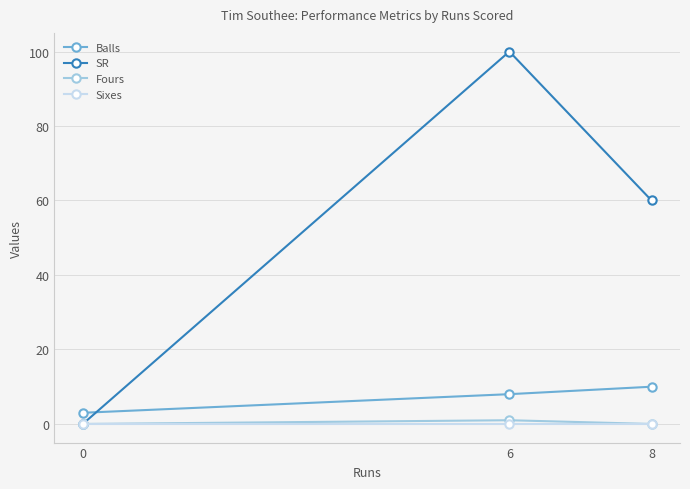

At how many categories does at least one series exceed 42?

2